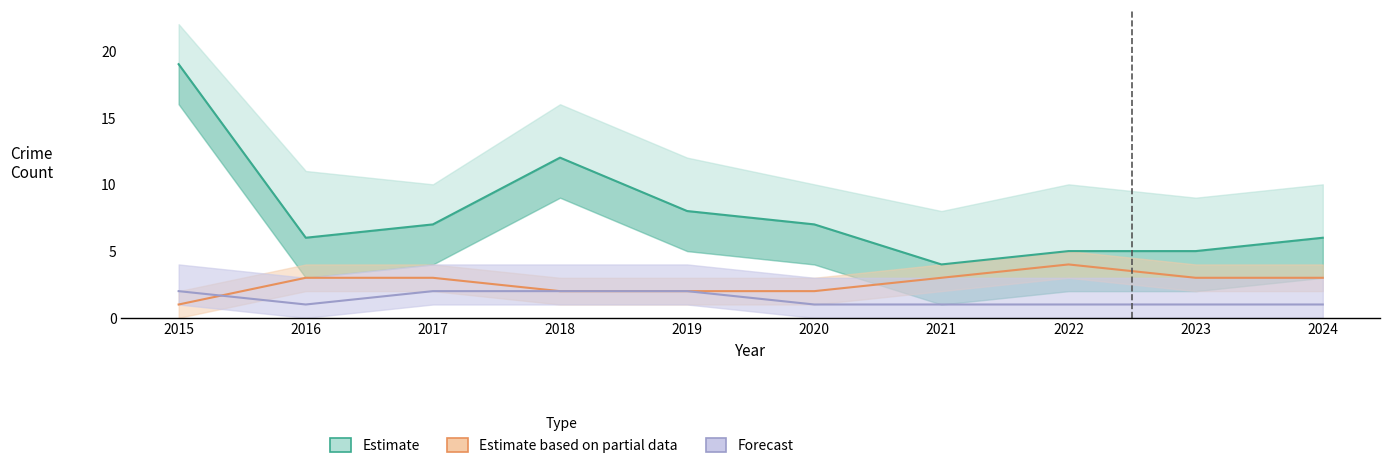

What is the difference between the maximum and second lowest values in the Estimate based on partial data series?

2